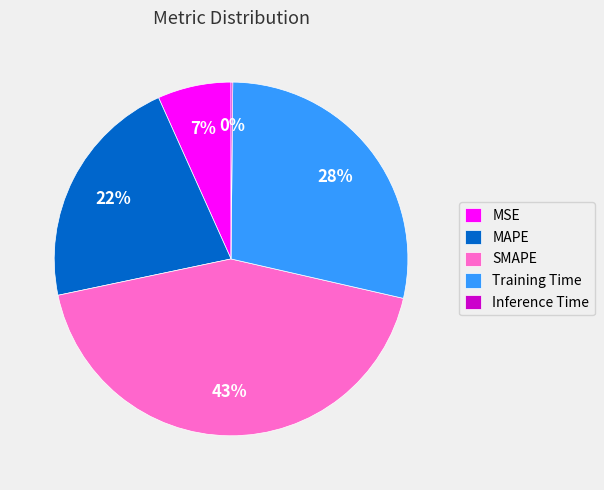

Is the sum of MAPE and SMAPE greater than half?

Yes